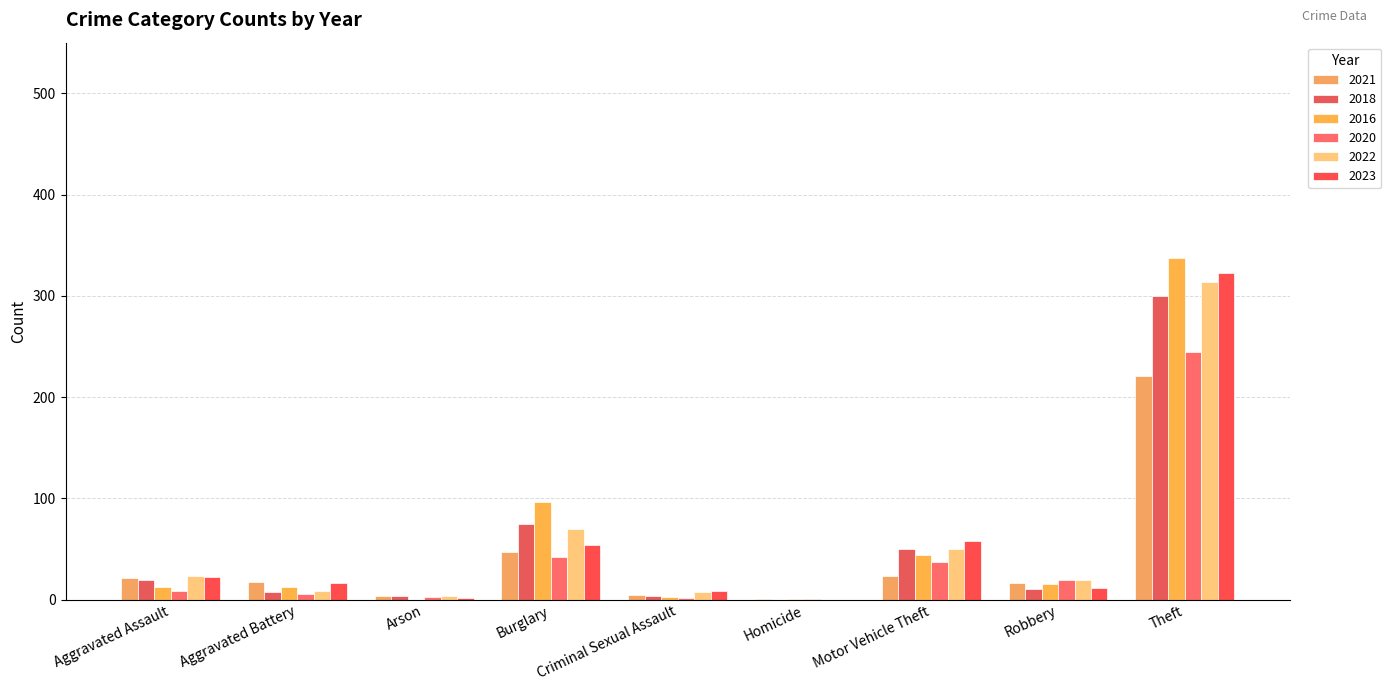

Are the bars horizontal?

No